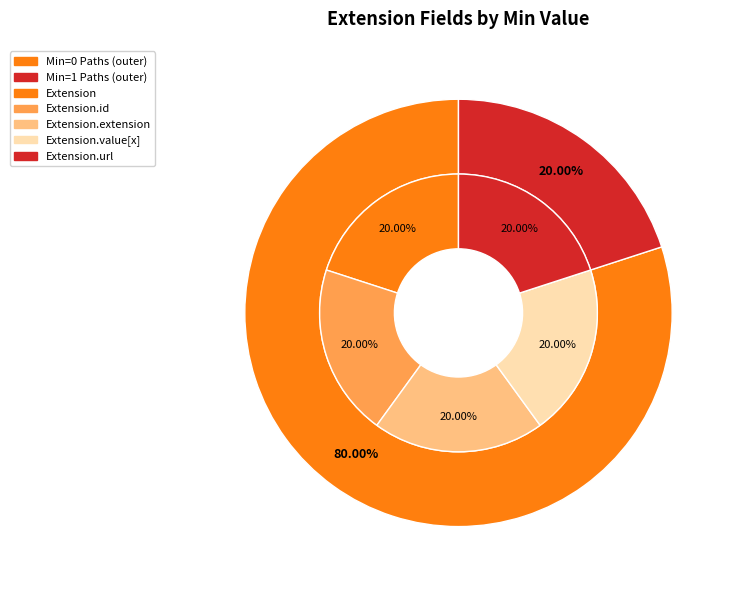

Between Extension.id and Extension.url, which is larger?

Extension.url